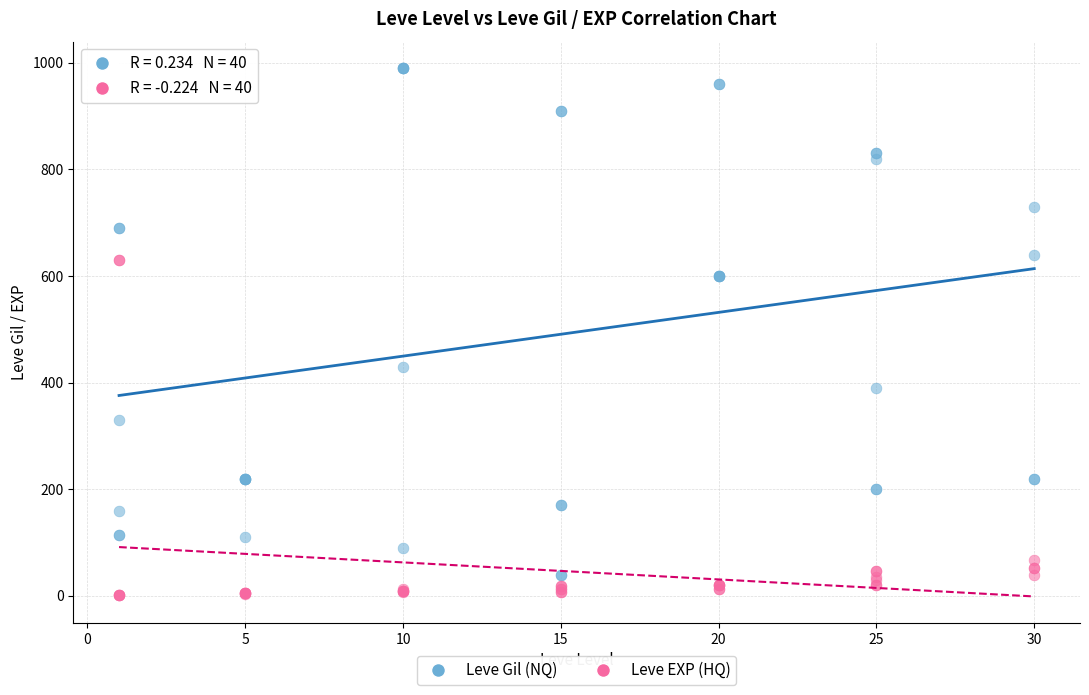

Which series contains the lowest Y value?

Leve EXP (HQ)